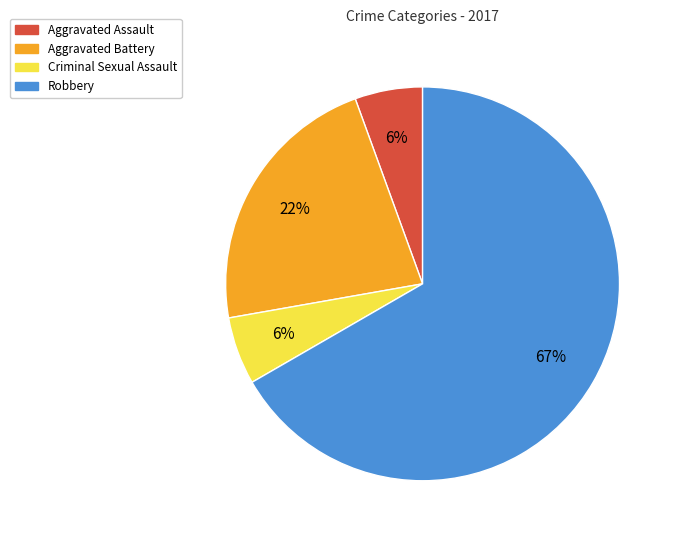

To the nearest percent, what percentage of the pie is Criminal Sexual Assault?

6%